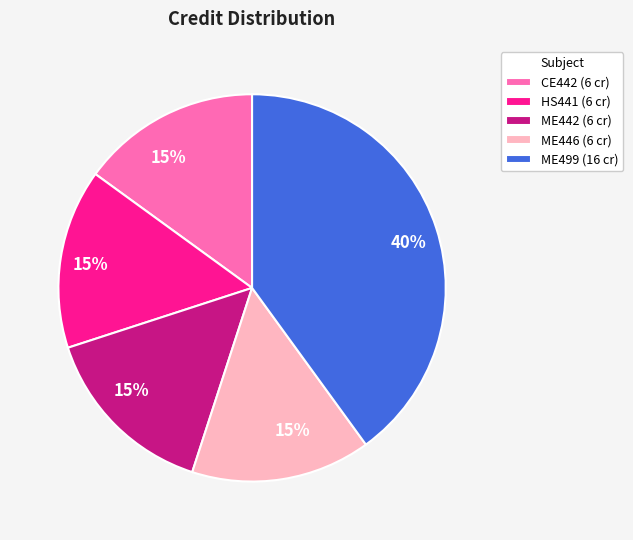

Combined, do ME446 (6 cr) and ME442 (6 cr) account for over 50%?

No